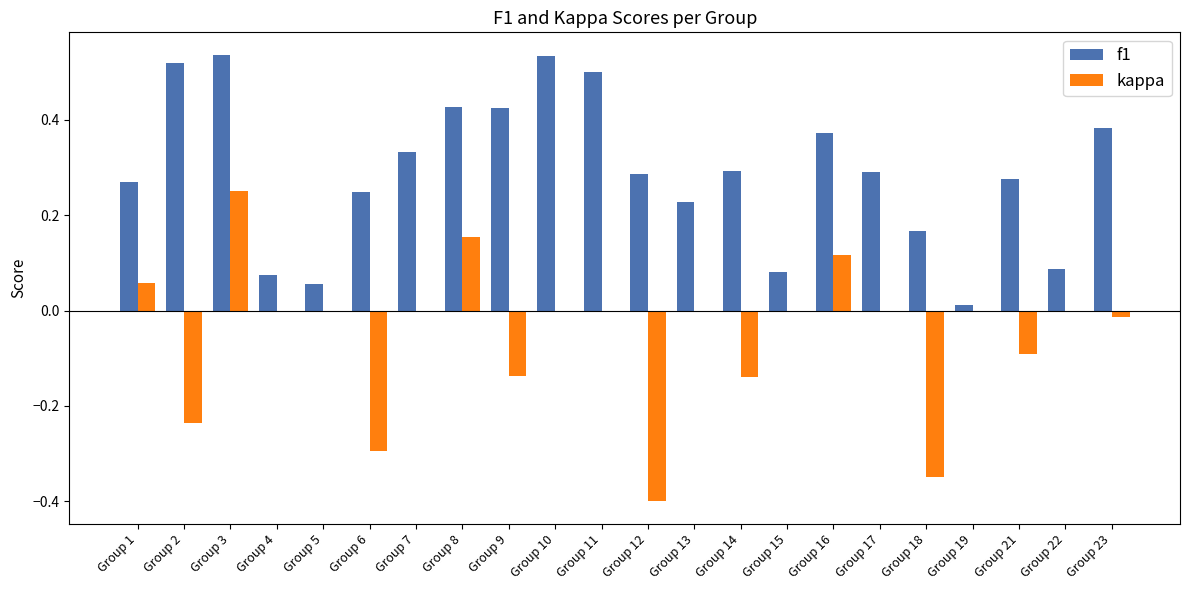

The value of f1 at Group 17 is 0.4. True or false?

False